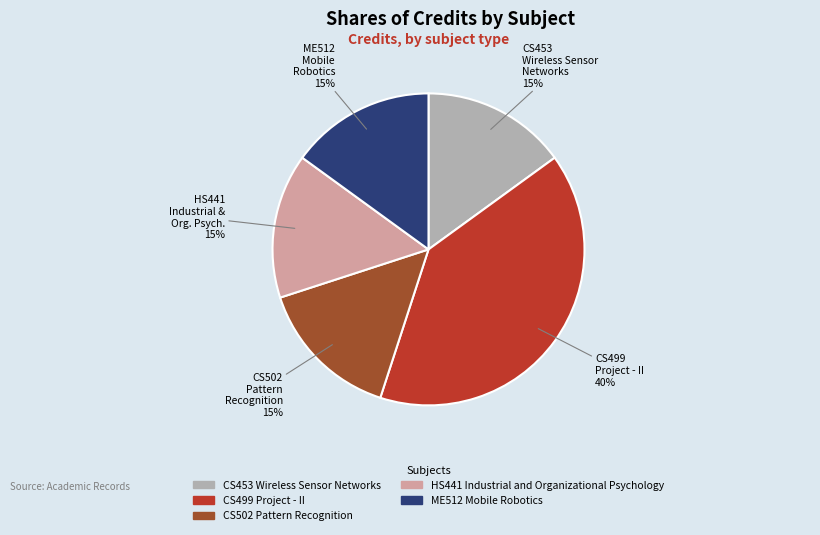

How many slices are in this pie chart?

5